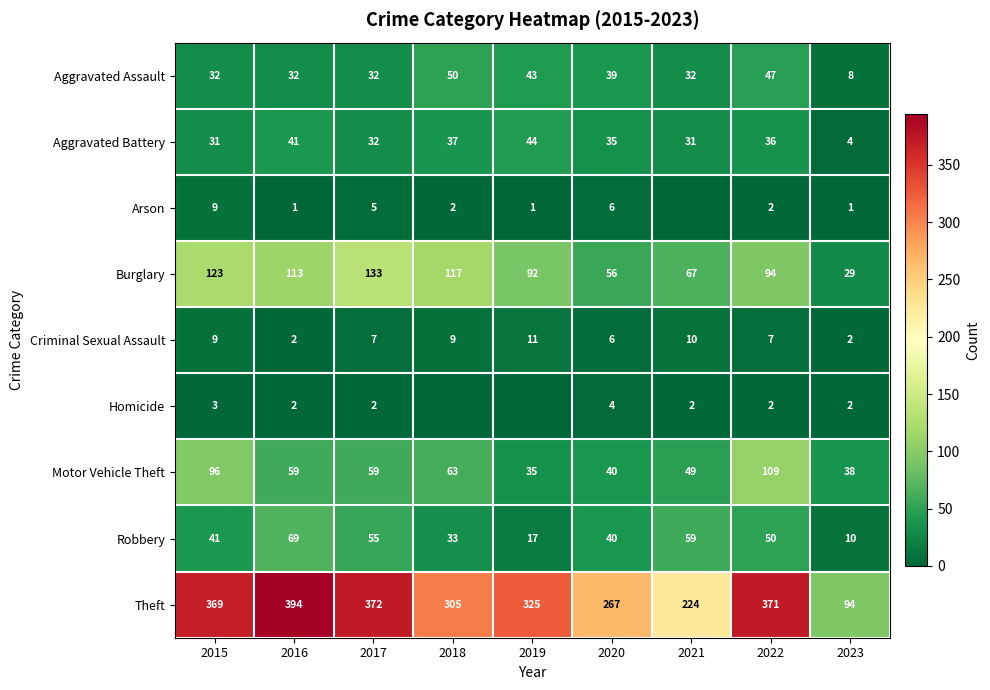

True or false: Aggravated Battery has a value of 44 at 2019.

True